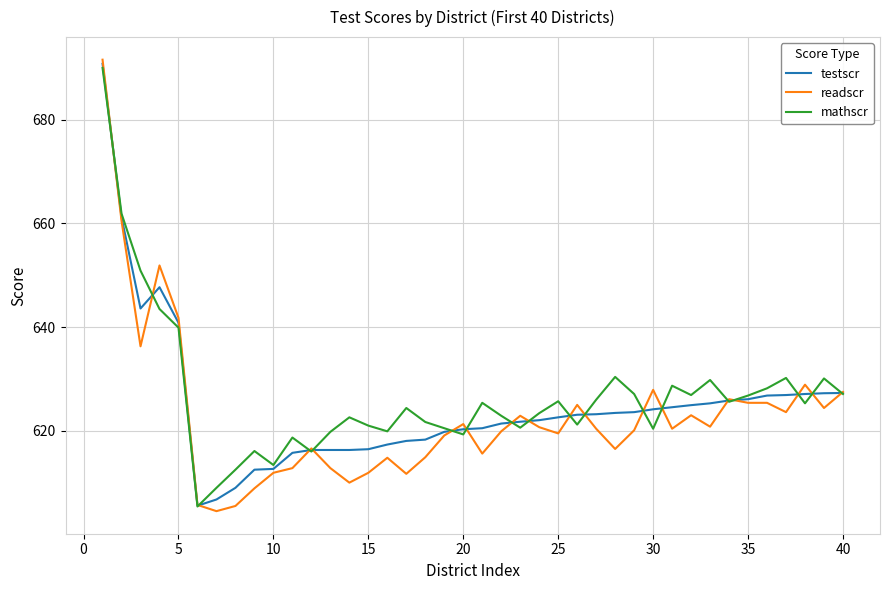

Rank the series by their average value, from highest to lowest.

mathscr, testscr, readscr